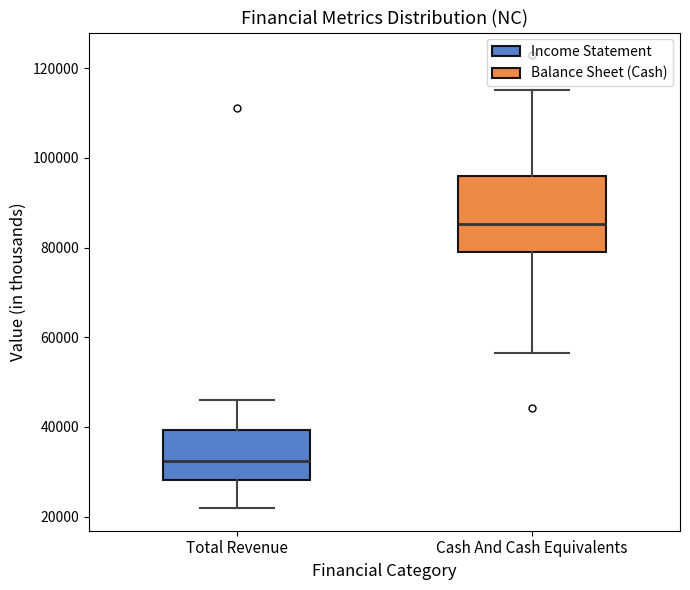

Reading left to right, transcribe this box plot: for each box, give where its median line is, the range the box spans, and where its two whiskers end, as read against the y-axis. The values are not printed on the chart, so give them approximately, as read against the axis.

Total Revenue: median 32000, box 28000 to 40000, whiskers 22000 to 46000
Cash And Cash Equivalents: median 86000, box 80000 to 96000, whiskers 56000 to 116000